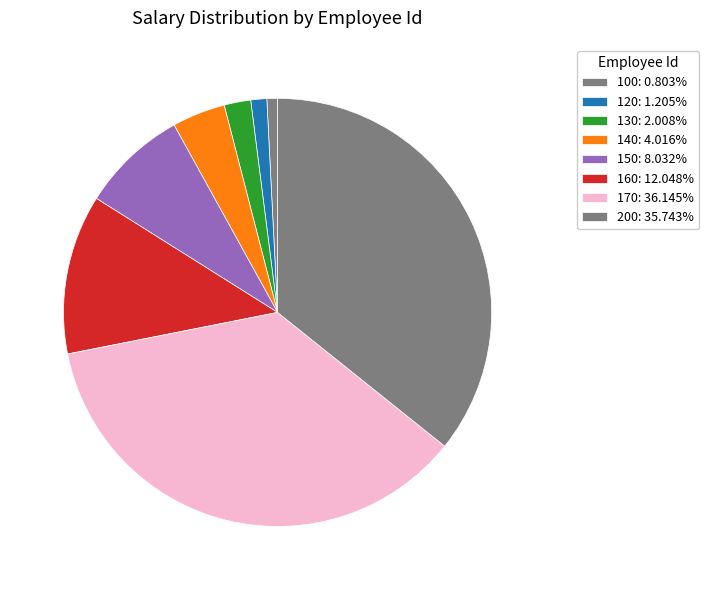

To the nearest percent, what is the difference between the 150 and 100 slice percentages?

7%